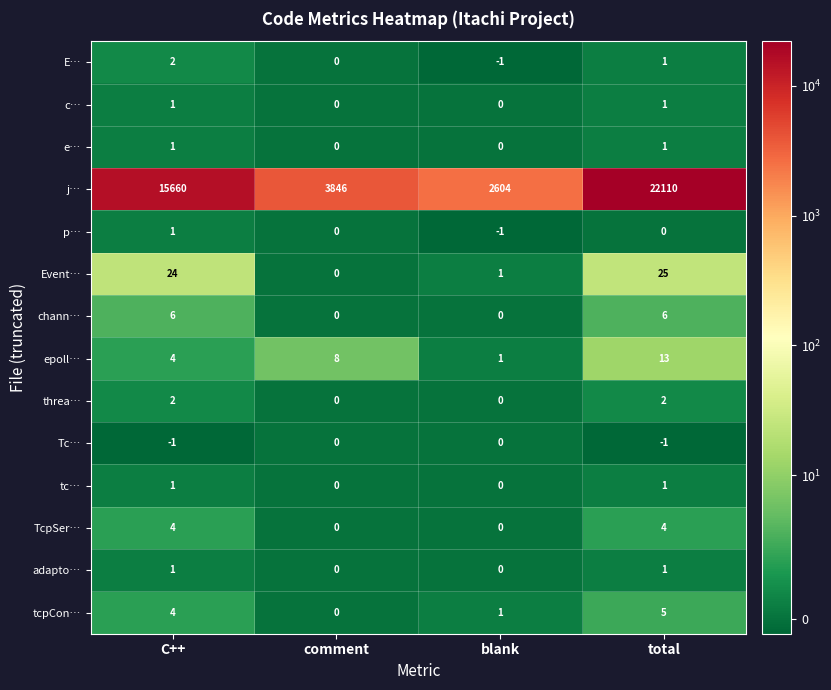

What is the greatest value displayed?

22110